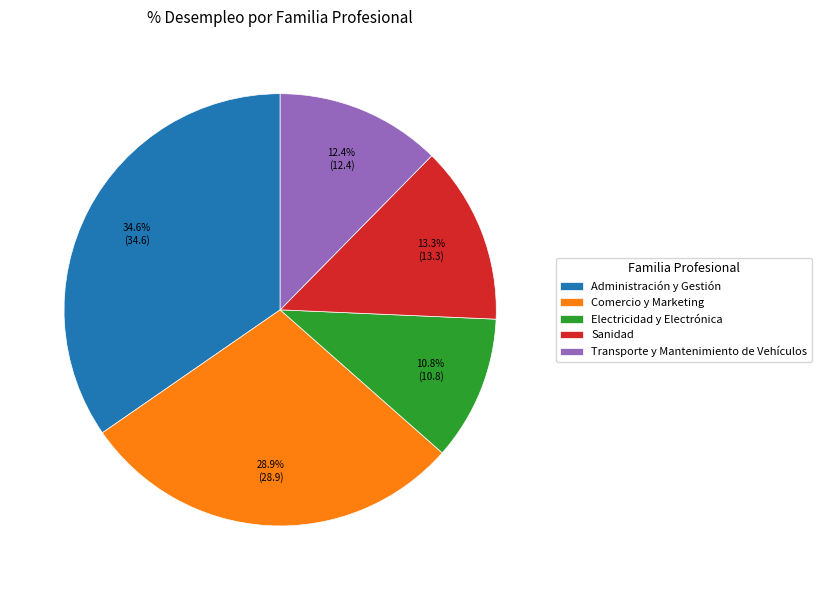

Rank the categories by value from highest to lowest.

Administración y Gestión, Comercio y Marketing, Sanidad, Transporte y Mantenimiento de Vehículos, Electricidad y Electrónica